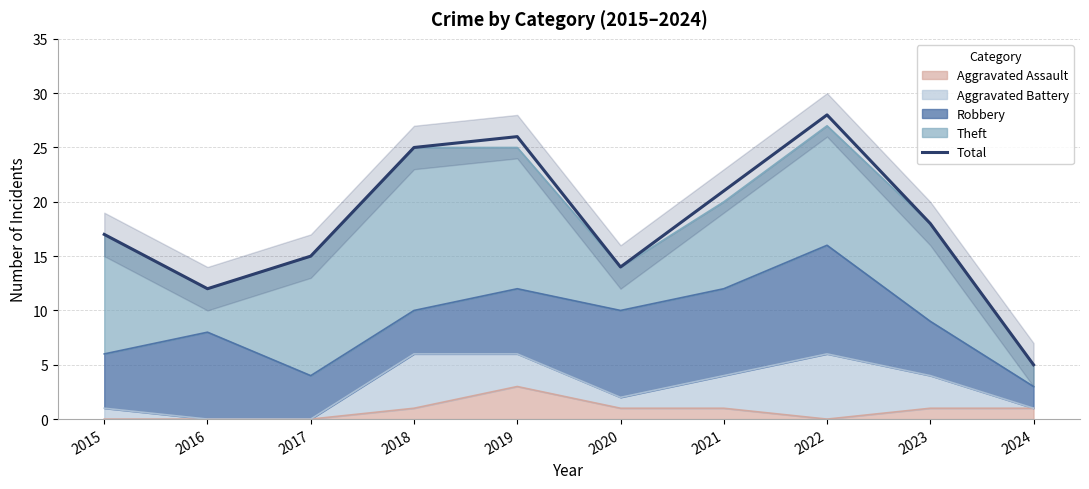

Which has a higher value, 2019 or 2023?

2019